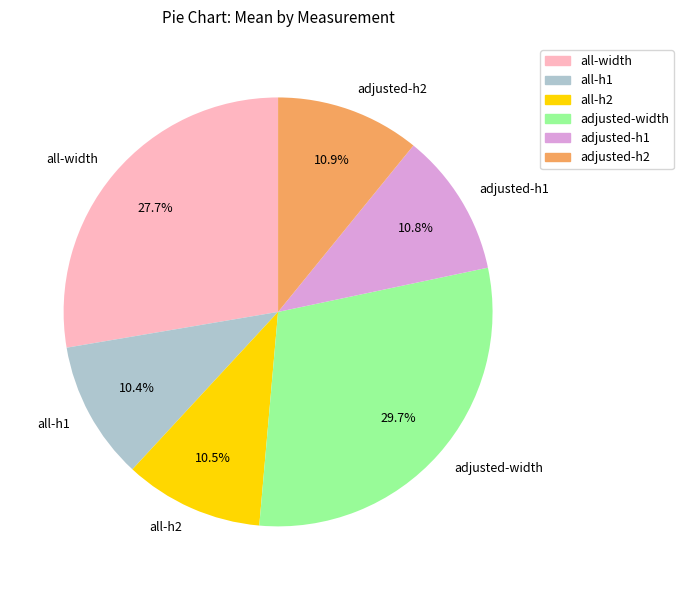

What percentage is the all-width slice, to the nearest percent?

28%